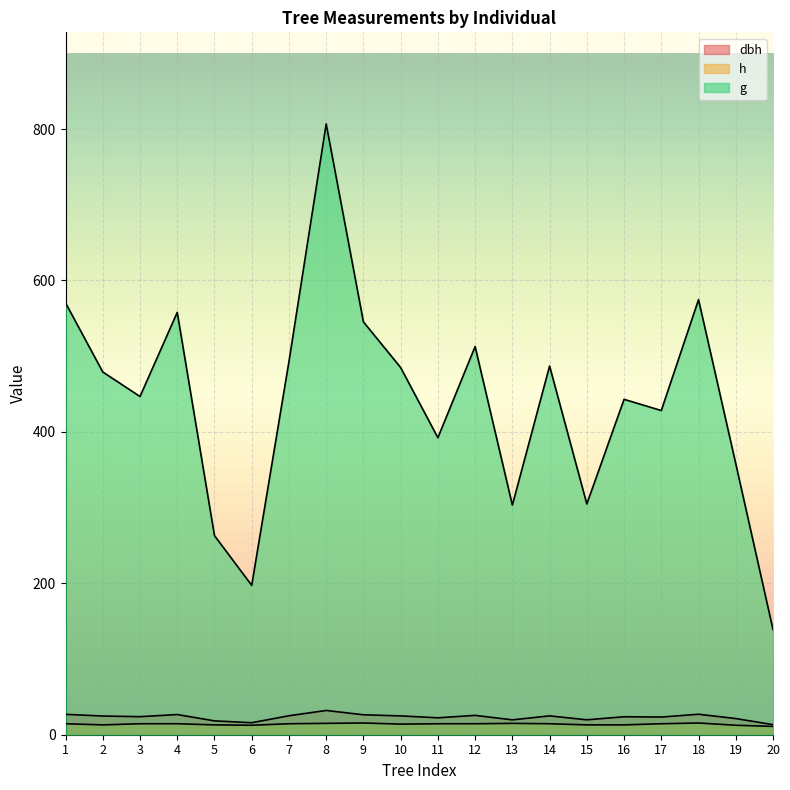

At which category does the chart reach its peak across all series?

8